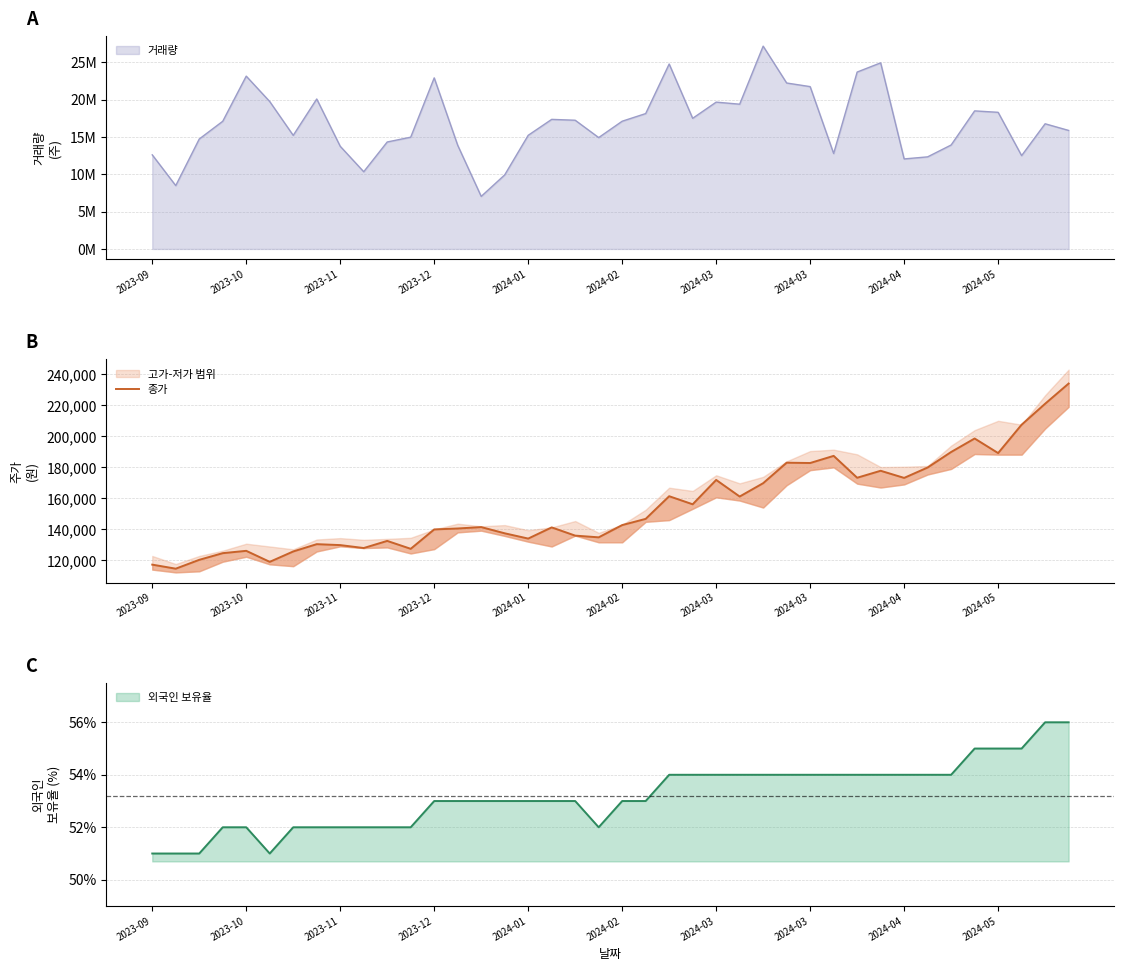

Reading left to right, list all the values displayed in this chart.

117300	114700	120400	124700	126200	119100	125800	130500	129900	128000	132600	127500	140000	140600	141500	137500	134100	141300	136000	134900	142800	146800	161400	156200	171900	161200	169800	183000	182800	187400	173300	177800	173200	179900	189900	198600	189200	207500	221000	234000